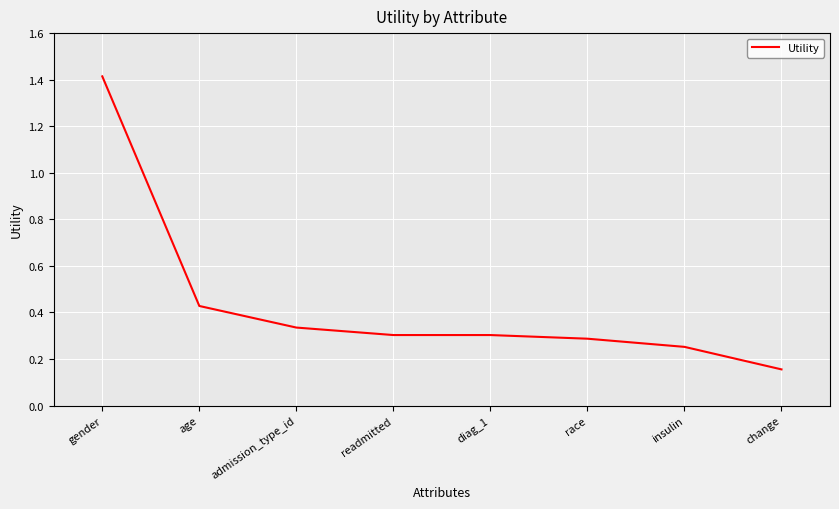

How many values are between 0 and 1?

7